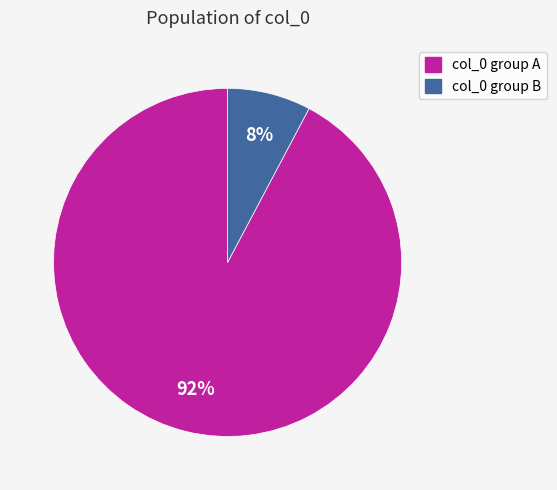

Is there any slice that represents more than half of the pie?

Yes